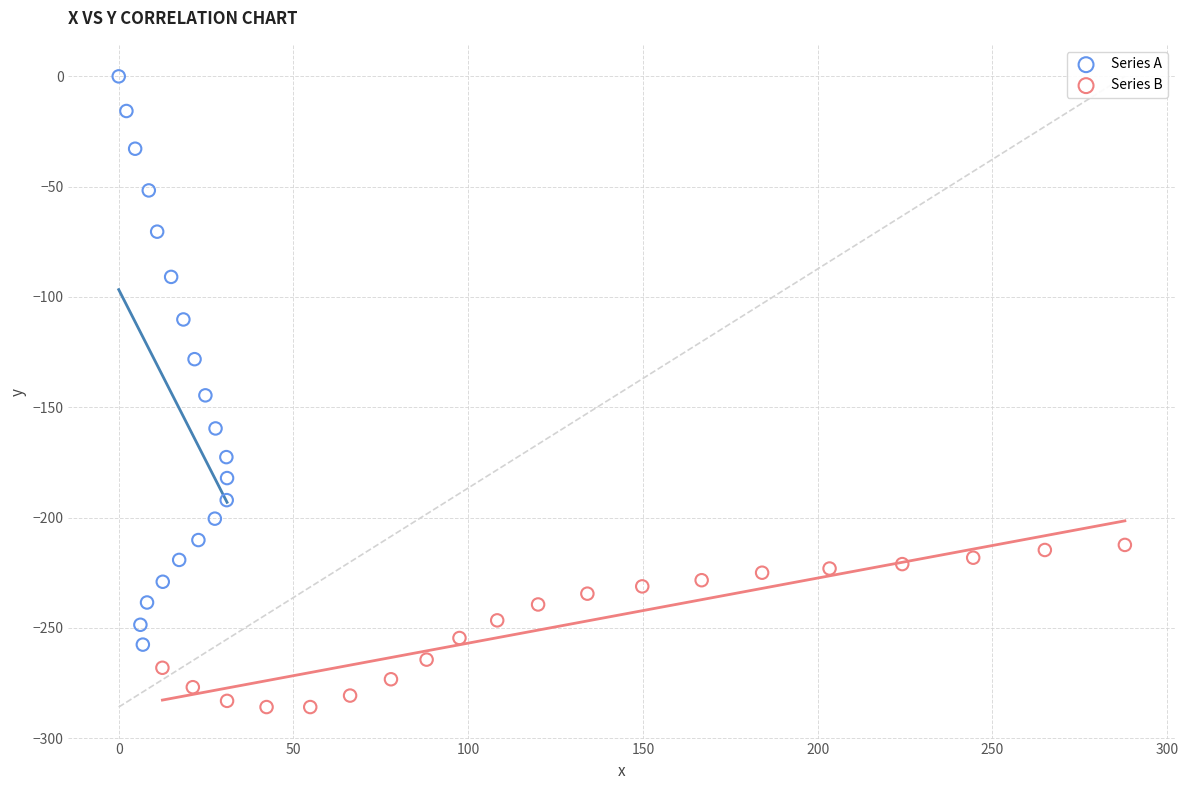

Which series reaches the maximum Y coordinate?

Series A